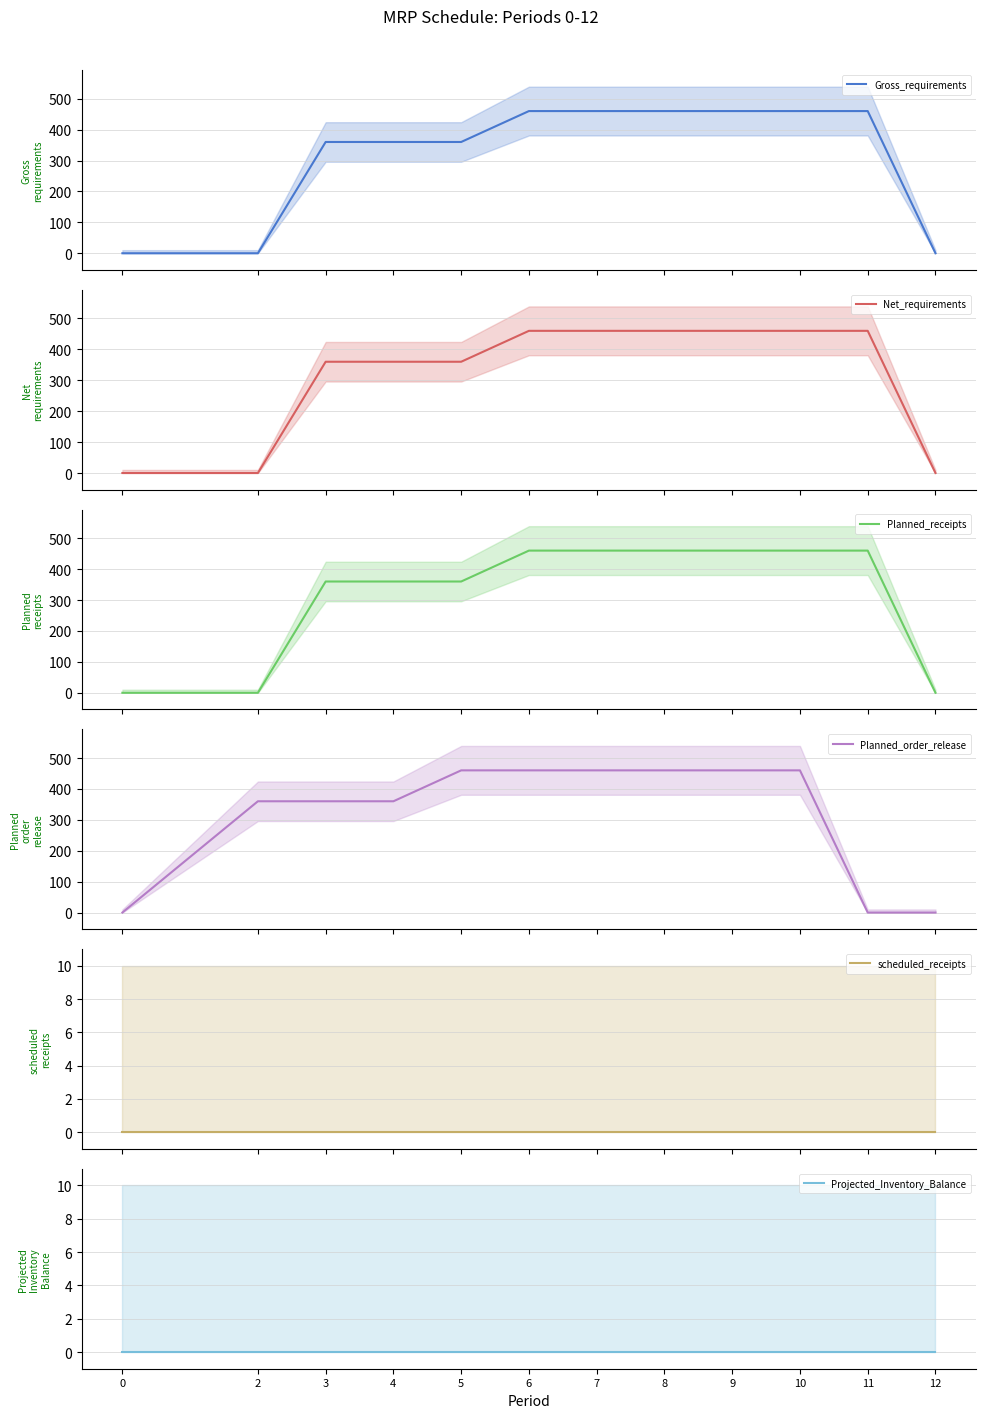

Rank the series by their maximum value, from highest to lowest.

Gross_requirements, Net_requirements, Planned_receipts, Planned_order_release, scheduled_receipts, Projected_Inventory_Balance